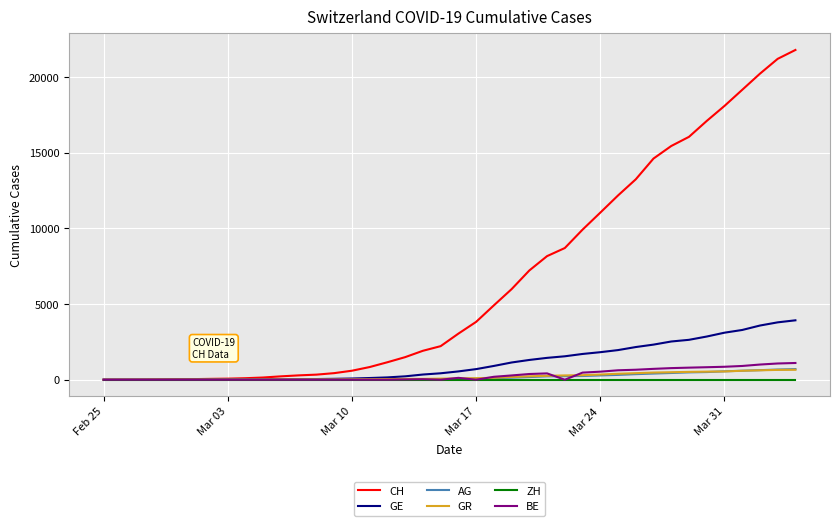

Which series has the widest spread of values?

CH